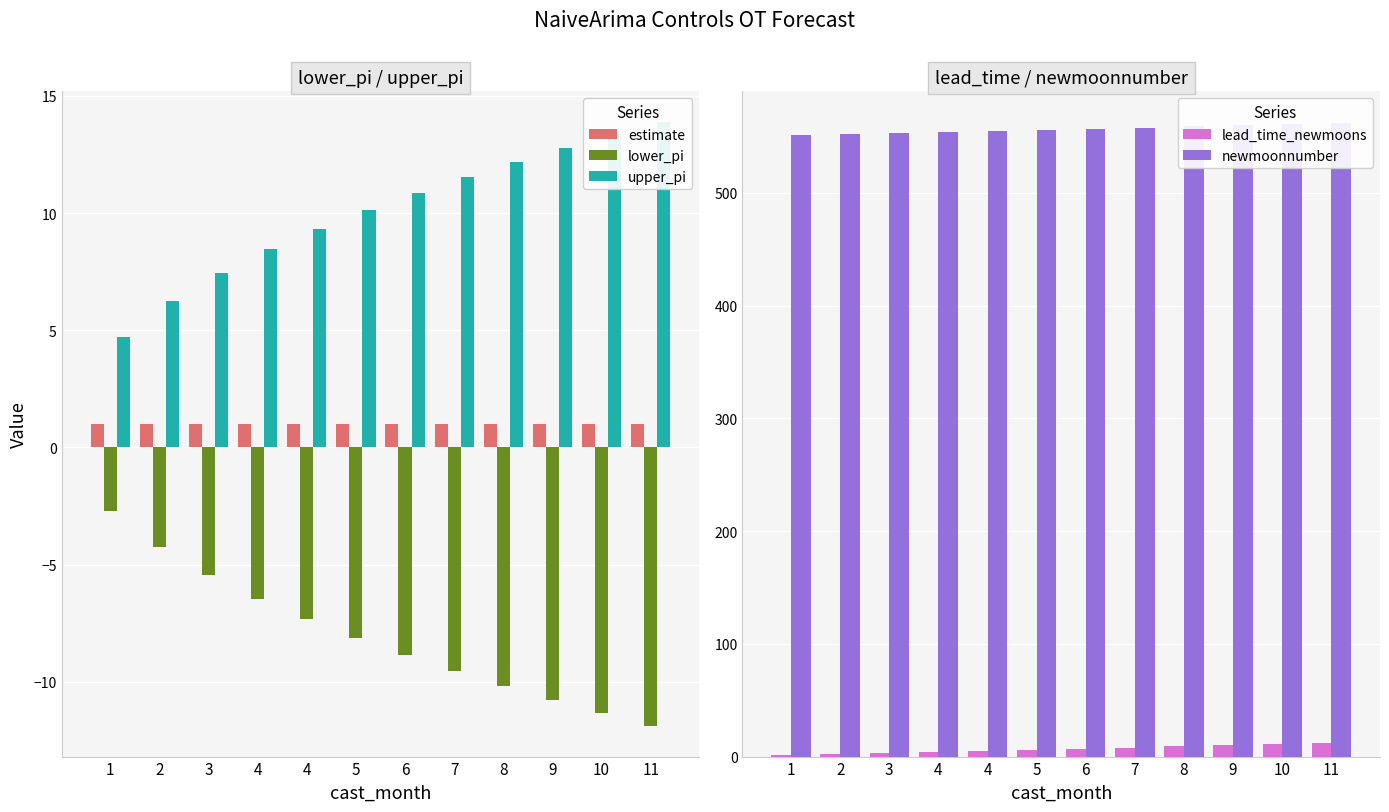

Between 3 and 4, which is larger?

3